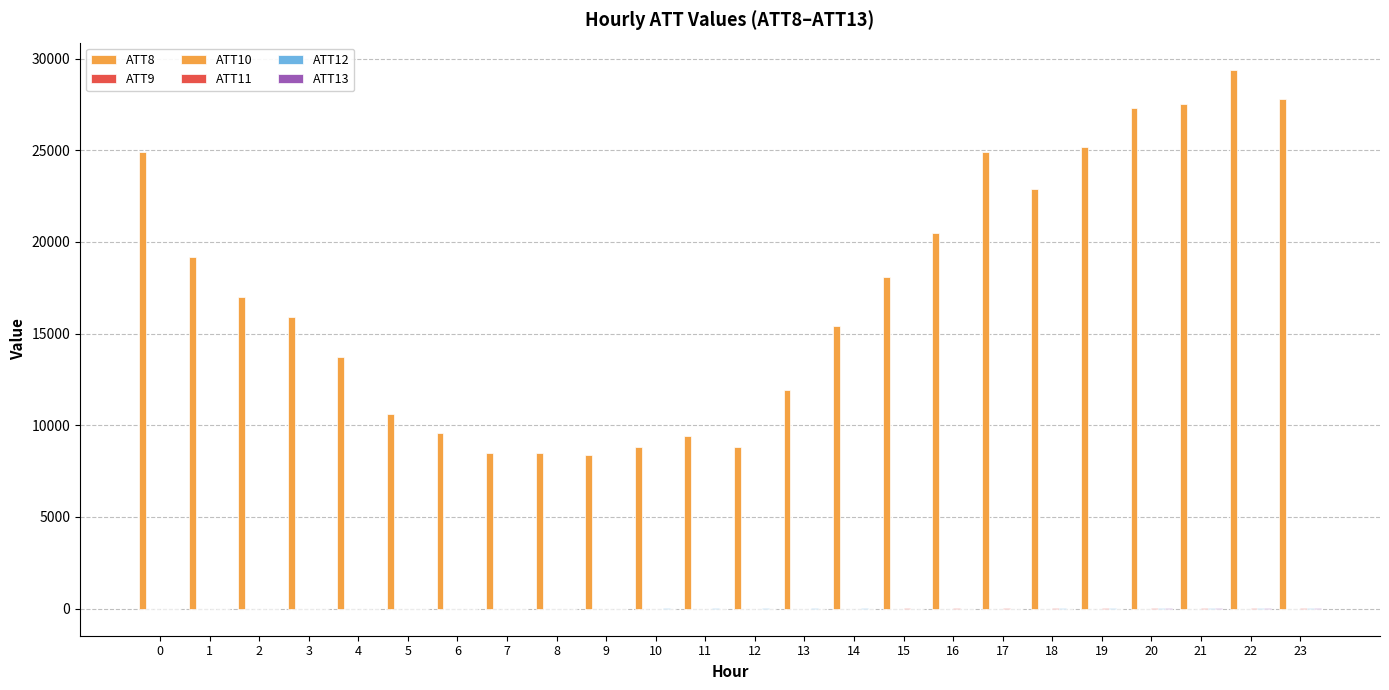

Reading left to right, extract all data points from this chart.

ATT8: 0=24900.0	1=19200.0	2=17000.0	3=15900.0	4=13700.0	5=10600.0	6=9600.0	7=8500.0	8=8500.0	9=8400.0	10=8800.0	11=9400.0	12=8800.0	13=11900.0	14=15400.0	15=18100.0	16=20500.0	17=24900.0	18=22900.0	19=25200.0	20=27300.0	21=27500.0	22=29400.0	23=27800.0
ATT9: 0=-10.0	1=-10.0	2=-10.0	3=-10.0	4=-10.0	5=-10.0	6=-10.0	7=-10.0	8=-10.0	9=-10.0	10=-10.0	11=-10.0	12=-10.0	13=-10.0	14=-10.0	15=-10.0	16=-10.0	17=-10.0	18=-10.0	19=-10.0	20=-10.0	21=-10.0	22=-10.0	23=-10.0
ATT10: 0=-10.0	1=-10.0	2=-10.0	3=-10.0	4=-10.0	5=-10.0	6=-10.0	7=-10.0	8=-10.0	9=-10.0	10=-10.0	11=-10.0	12=-10.0	13=-10.0	14=-10.0	15=-10.0	16=-10.0	17=-10.0	18=-10.0	19=-10.0	20=-10.0	21=-10.0	22=-10.0	23=-10.0
ATT11: 0=2.4	1=2.6	2=1.2	3=1.1	4=2.1	5=1.9	6=1.9	7=0.9	8=0.5	9=0.8	10=0.8	11=1.0	12=1.3	13=2.5	14=3.2	15=4.5	16=5.1	17=5.6	18=5.8	19=6.2	20=5.8	21=5.4	22=6.7	23=5.7
ATT12: 0=3.6	1=3.0	2=2.2	3=2.0	4=3.1	5=3.1	6=1.4	7=2.6	8=3.4	9=4.2	10=5.1	11=6.7	12=5.7	13=5.2	14=5.0	15=4.1	16=3.6	17=4.3	18=5.0	19=6.1	20=7.3	21=9.7	22=10.3	23=11.1
ATT13: 0=-3.9	1=-2.2	2=-2.2	3=-1.9	4=-1.5	5=-1.0	6=-1.1	7=0.0	8=0.3	9=-0.2	10=-0.3	11=-0.4	12=-0.6	13=-0.4	14=0.8	15=1.5	16=1.7	17=3.4	18=3.7	19=3.5	20=5.5	21=5.5	22=6.0	23=7.2